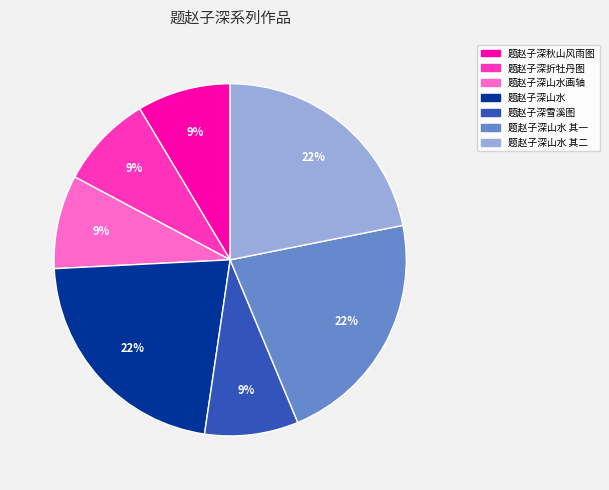

To the nearest percent, what is the average slice percentage?

14%